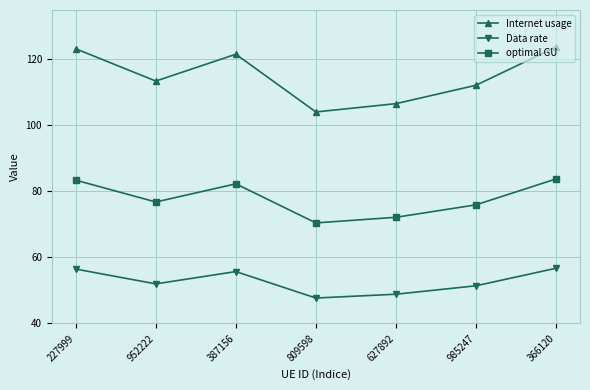

Which series has the largest range (max minus min)?

Internet usage